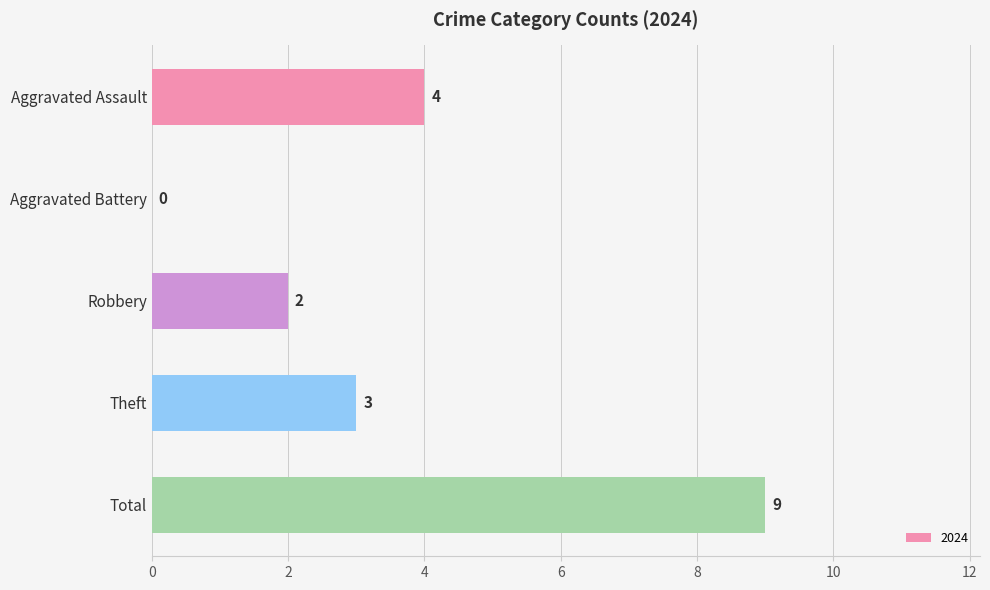

How many values are between 2 and 4?

3